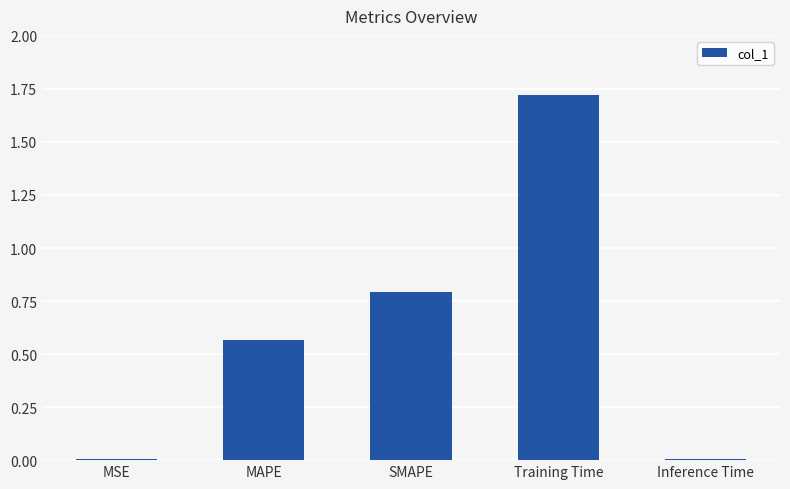

What is the greatest value displayed?

1.7